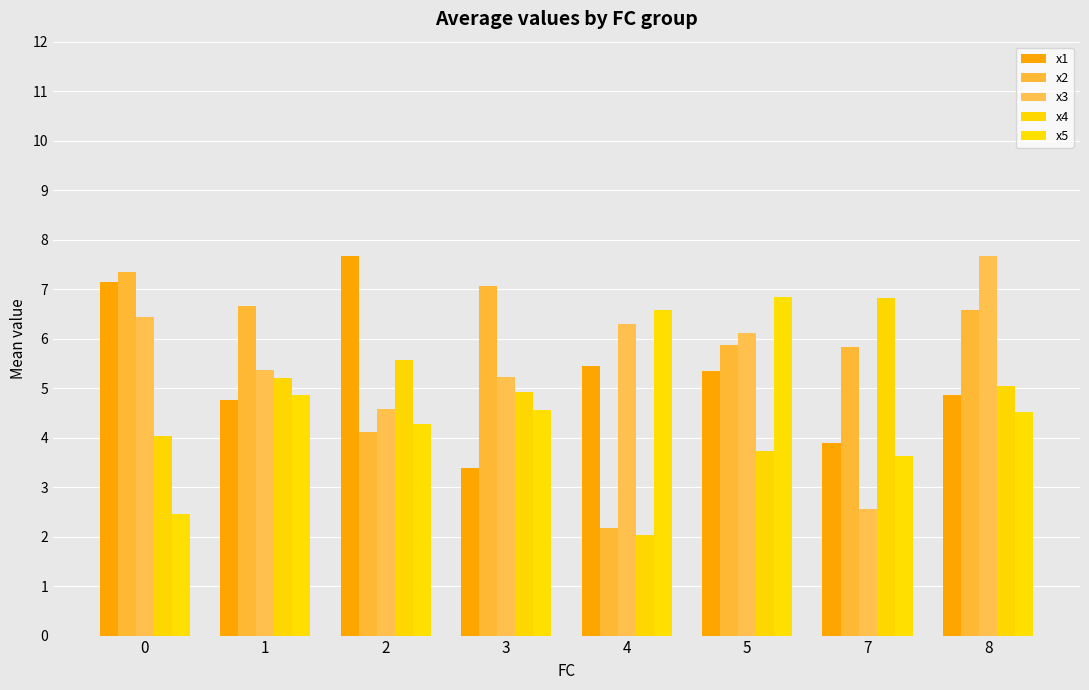

How many bars are there in total?

40